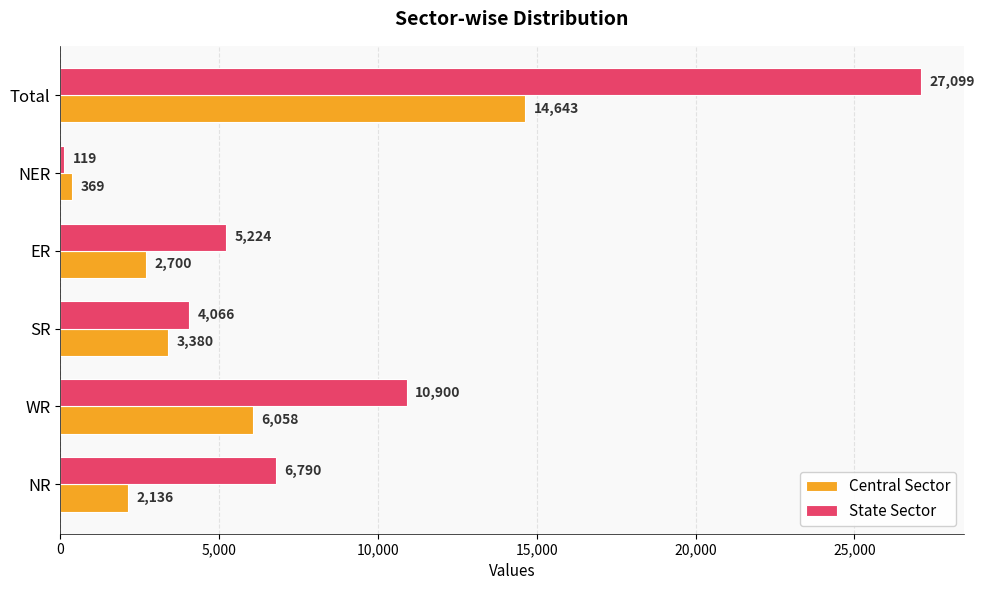

What are all the series names shown in the legend?

Central Sector, State Sector